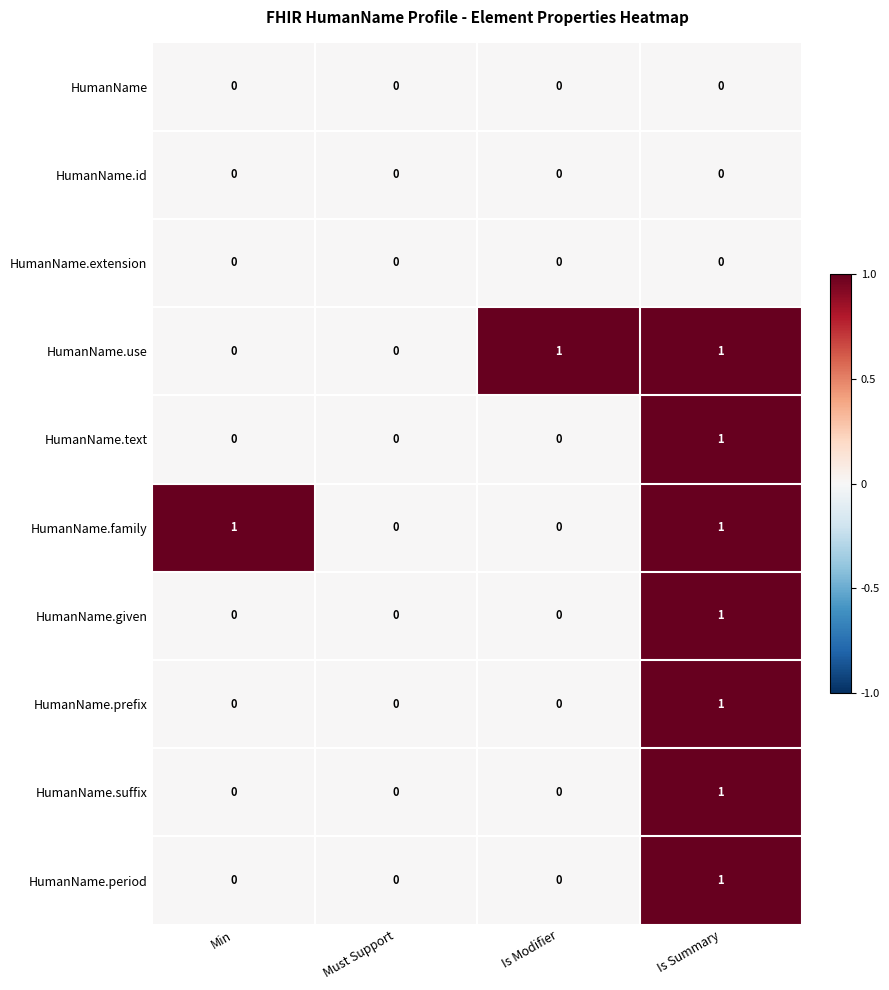

How many HumanName.given values are between 0 and 1?

4